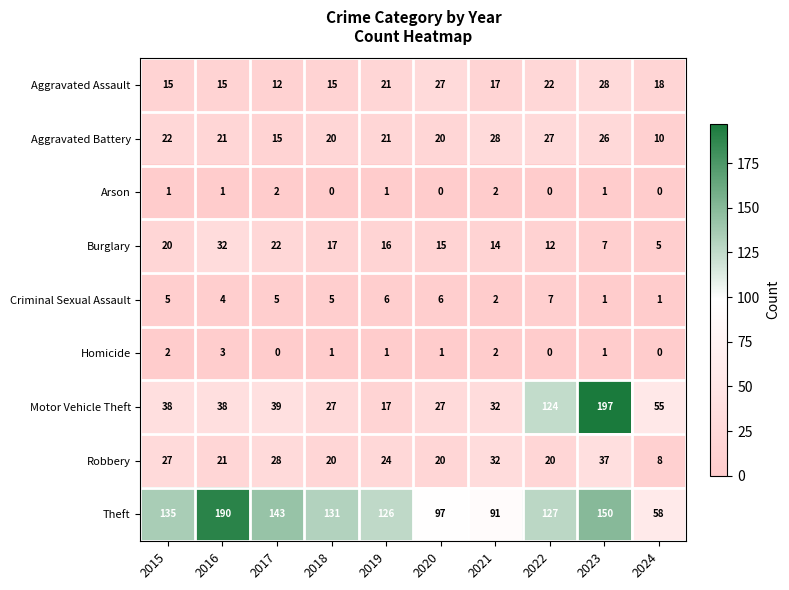

Count the number of categories in the chart.

10